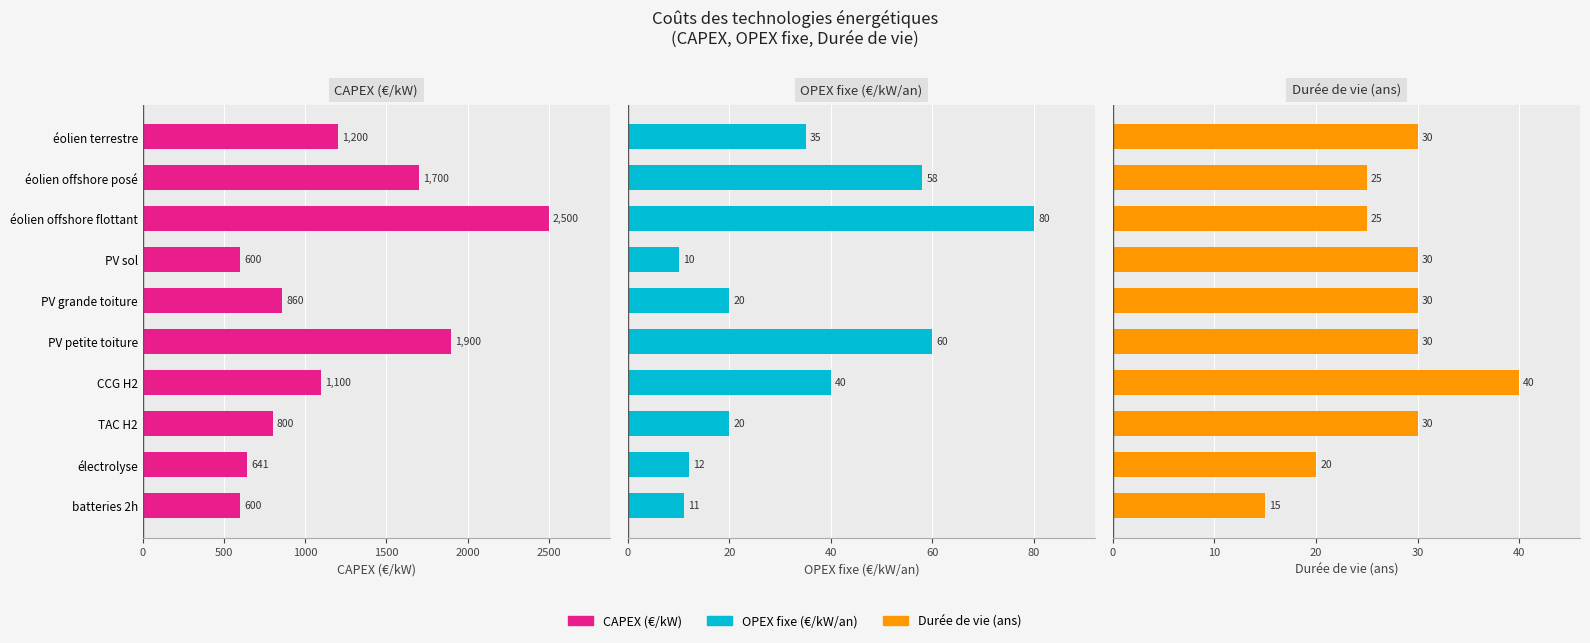

Reading left to right, extract all data points from this chart.

CAPEX (€/kW): 1200	1700	2500	600	860	1900	1100	800	641	600
OPEX fixe (€/kW/an): 35	58	80	10	20	60	40	20	12	11
Durée de vie (ans): 30	25	25	30	30	30	40	30	20	15